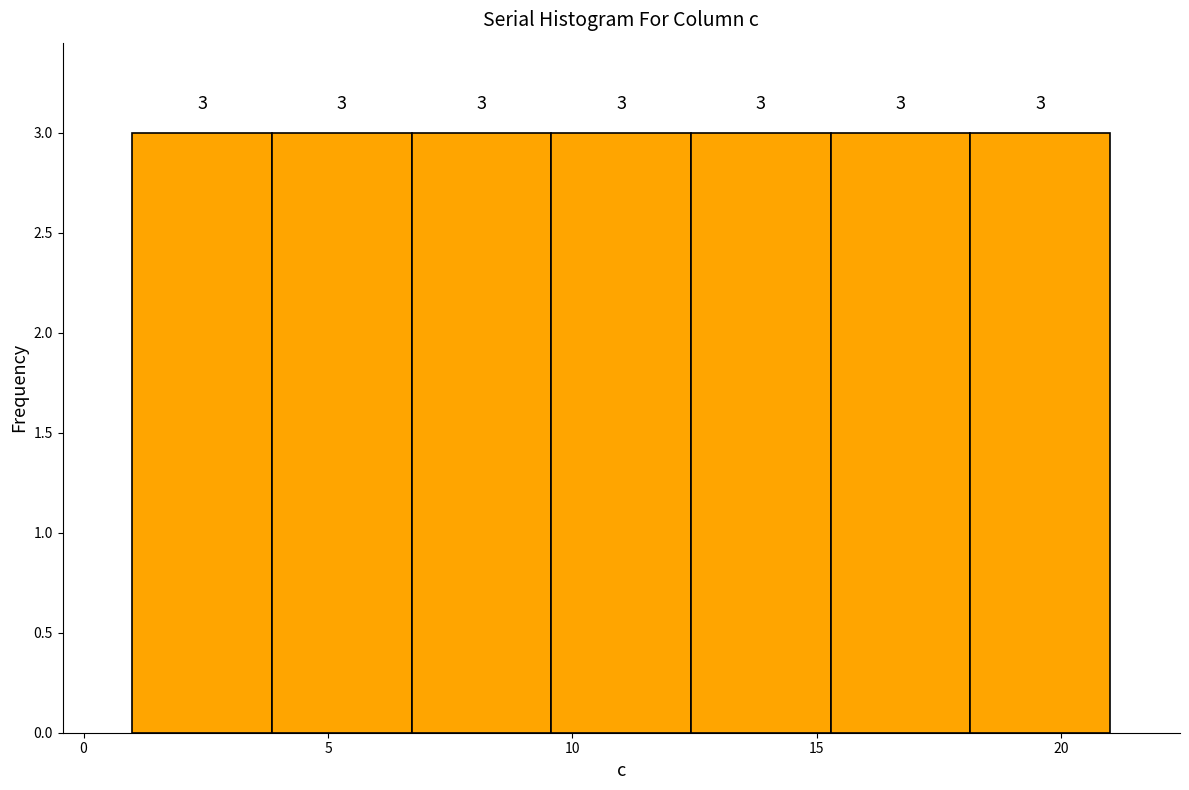

Reading left to right, transcribe this chart: for each bar, give the range it covers on the x-axis and its height. The bar edges are not printed on the chart, so give them approximately, as read against the axis.

1.0 to 4.0: 3
4.0 to 6.5: 3
6.5 to 9.5: 3
9.5 to 12.5: 3
12.5 to 15.5: 3
15.5 to 18.0: 3
18.0 to 21.0: 3